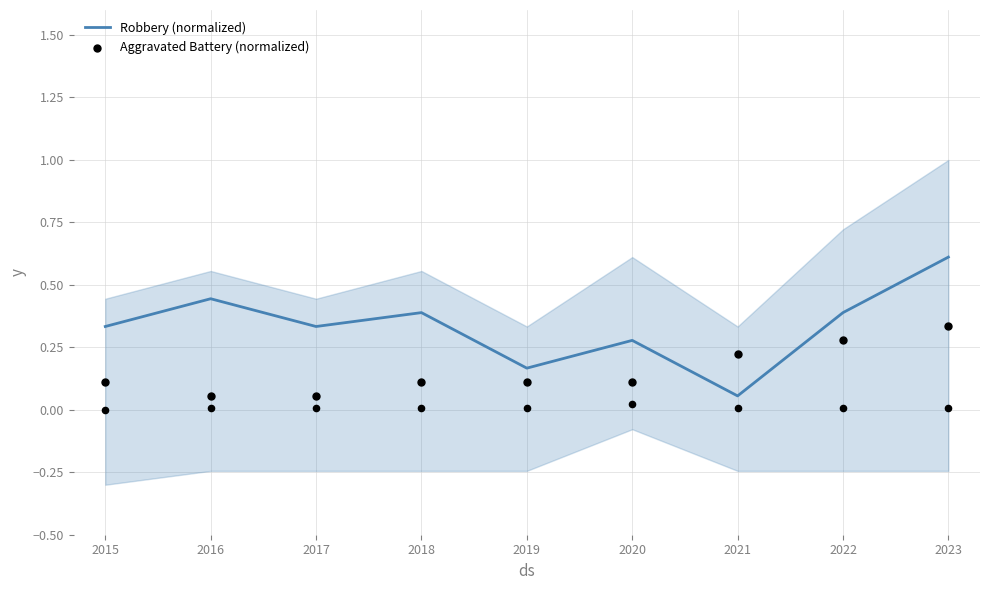

At how many categories does at least one series exceed 0?

9